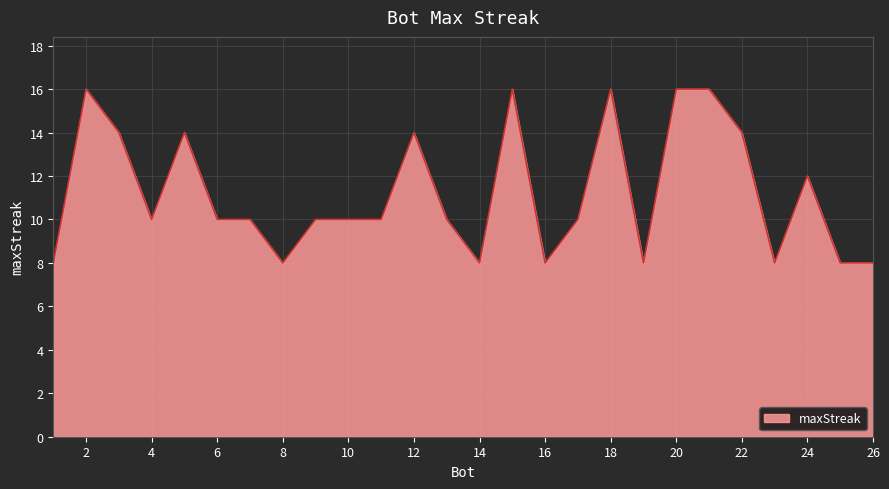

What is the maximum value shown in the chart?

16